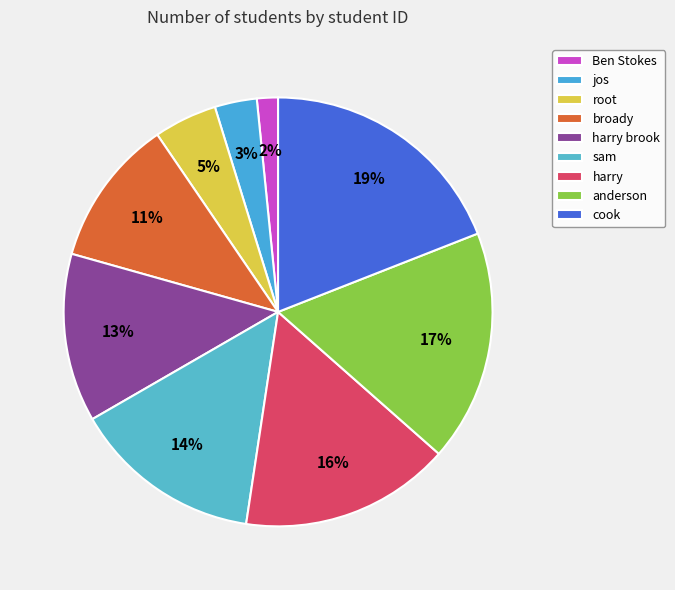

What is the largest slice in the pie chart?

cook